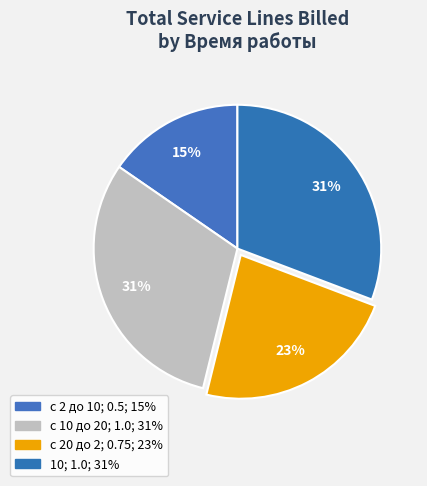

Combined, do с 20 до 2 and с 10 до 20 account for over 50%?

Yes